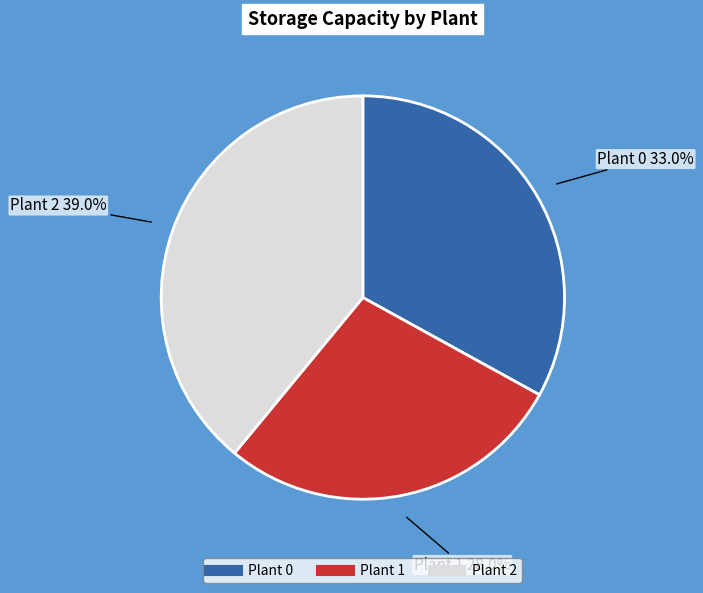

To the nearest percent, what is the difference between the largest and smallest slice percentages?

11%